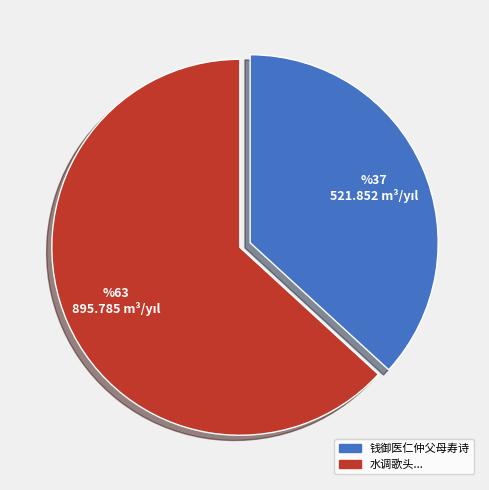

Is there any slice that represents more than half of the pie?

Yes